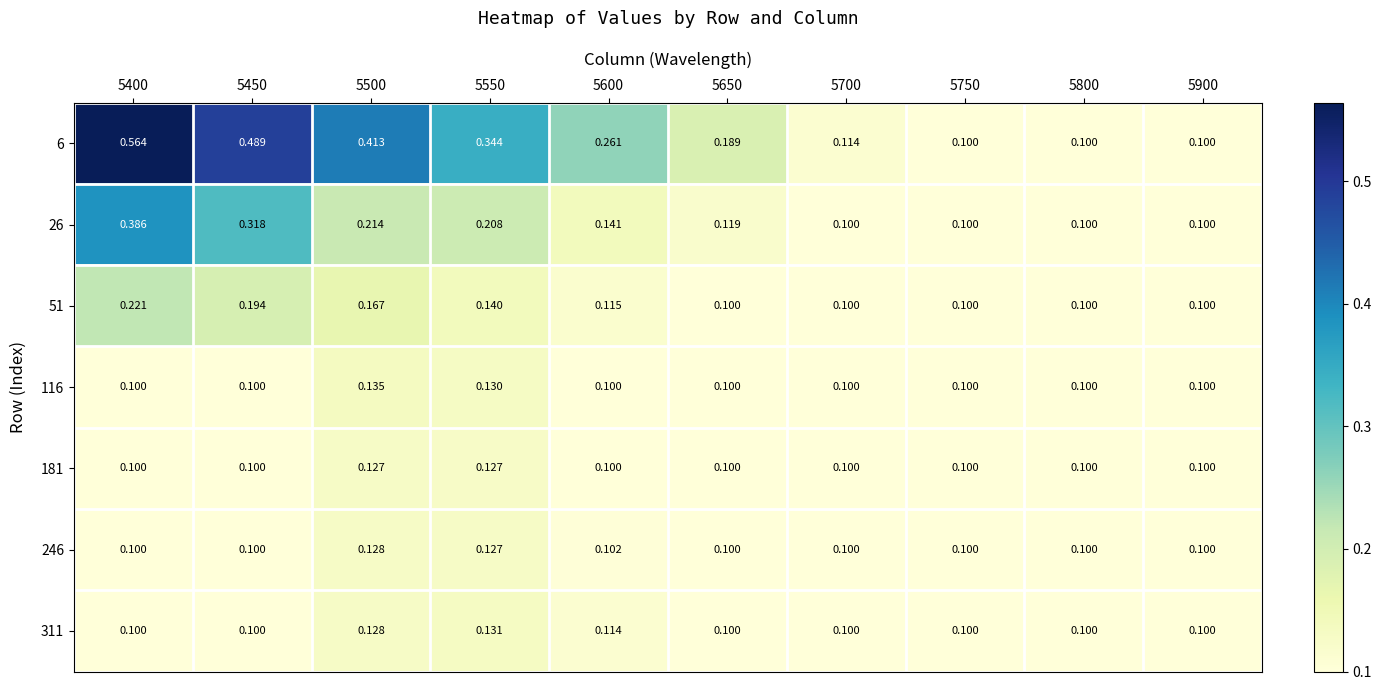

Is the value of 116 at 5700 greater than the value of 26 at 5450?

No